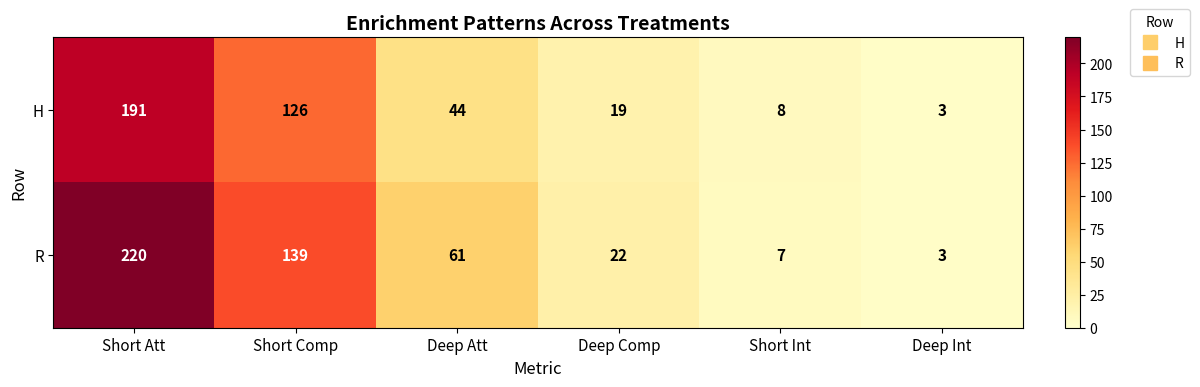

Which series changed the most between Short Att and Deep Int?

R